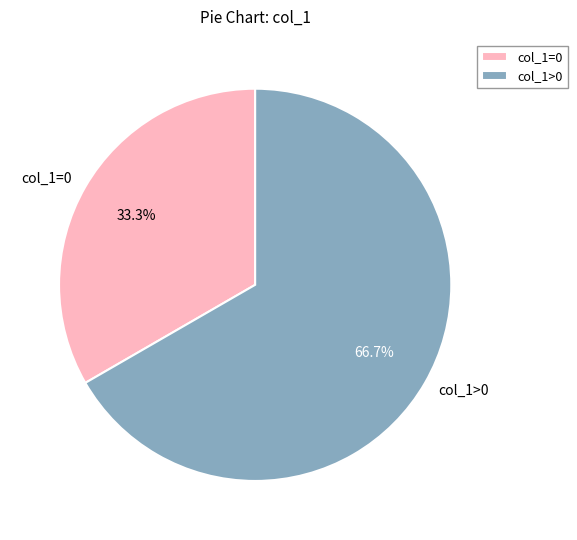

Rank the categories by value from lowest to highest.

col_1=0, col_1>0